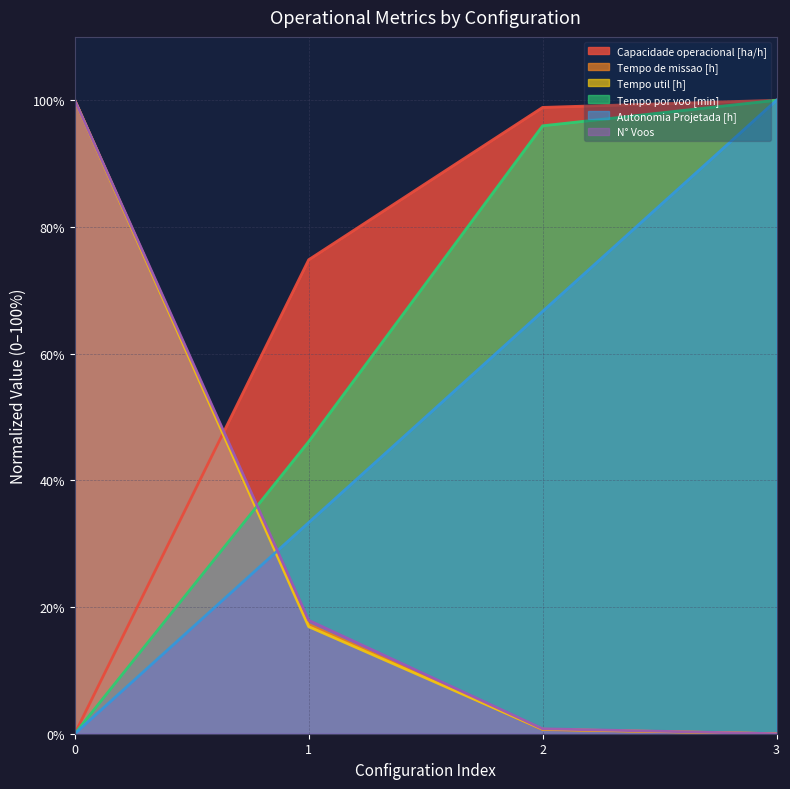

What is the difference between the N° Voos values at 1 and 0?

82.1